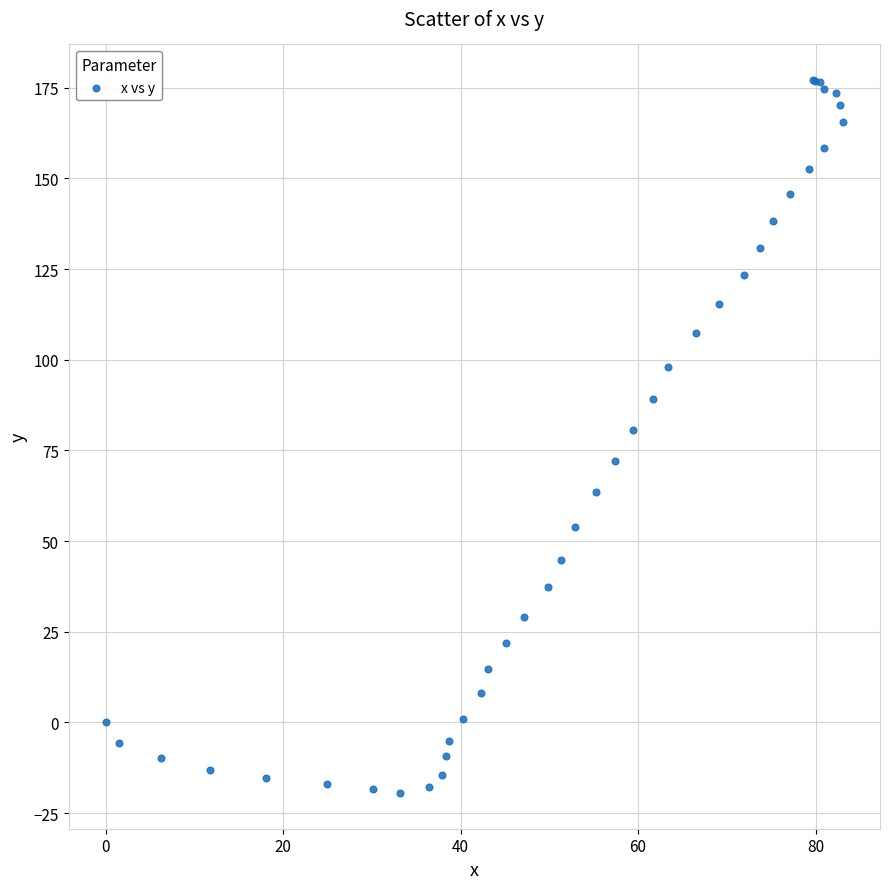

What Y value in the scatter plot is closest to 78?

80.7